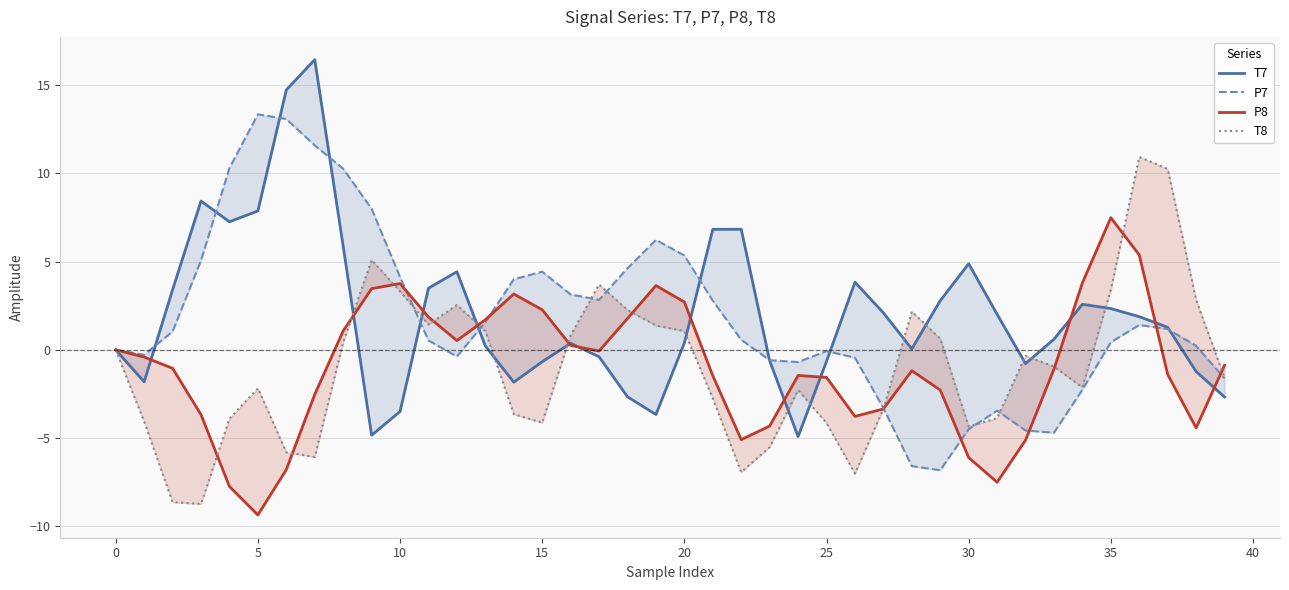

The T8 series shows 3.7 at 17. True or false?

True